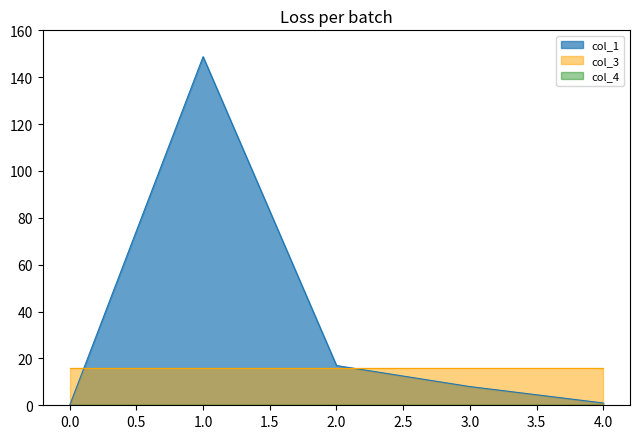

At which category is the sum across all series the highest?

1.0